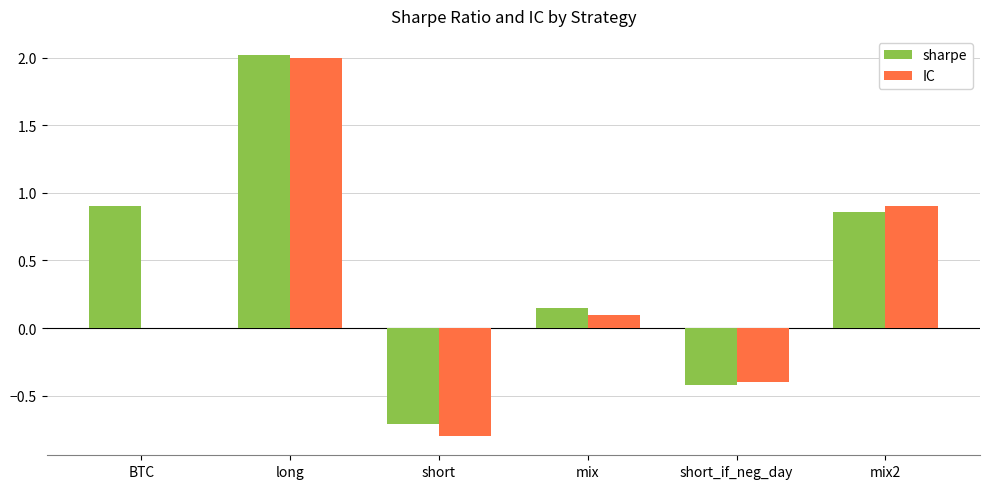

Which category has the highest value in the IC series?

long